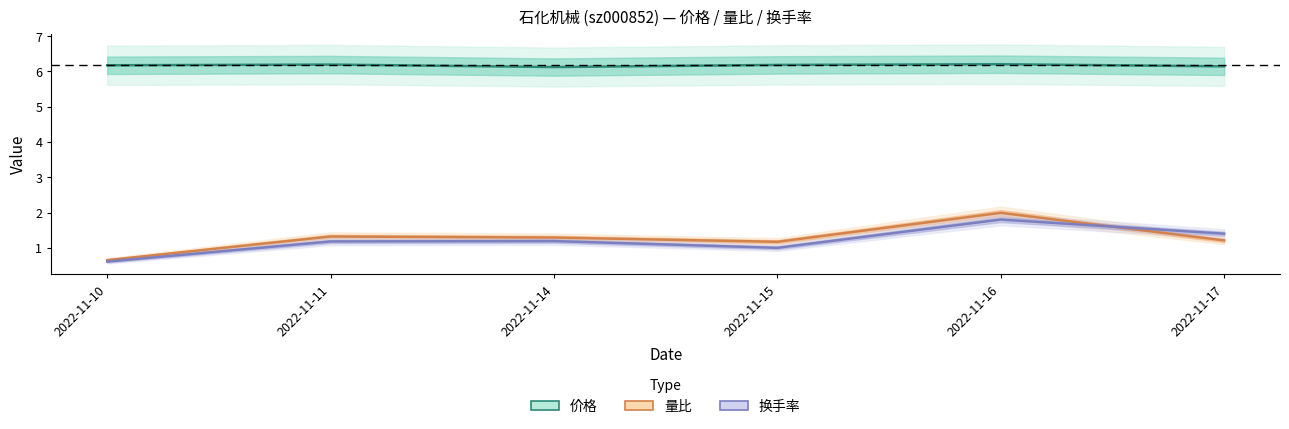

What is the difference between the highest and lowest values at 2022-11-15?

5.2